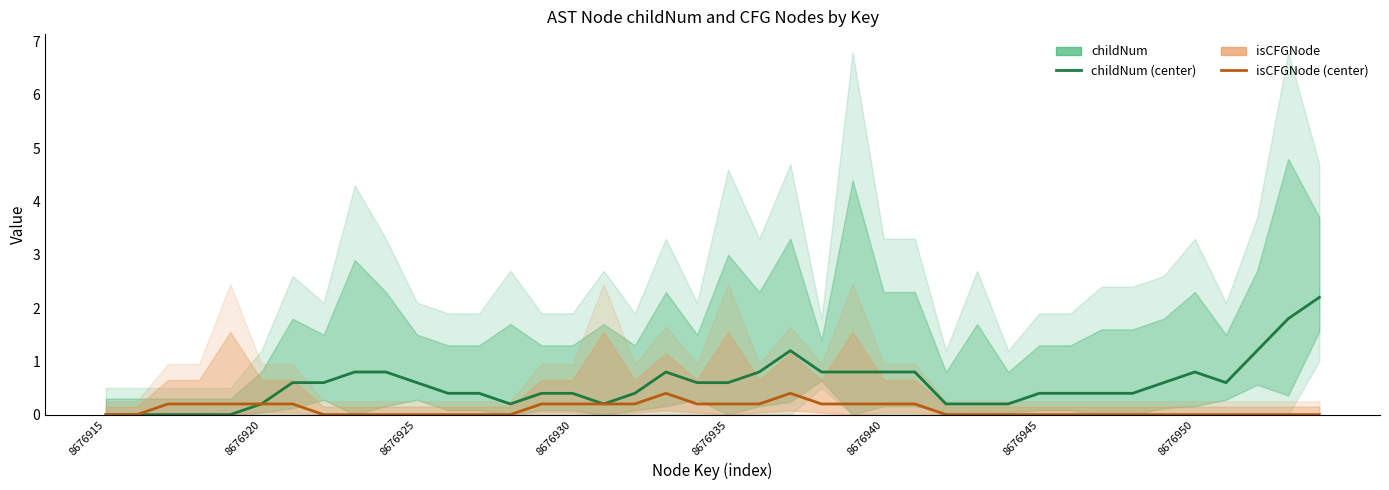

What is the value of the isCFGNode (Estimate) point at the 17th from the left?

0.2